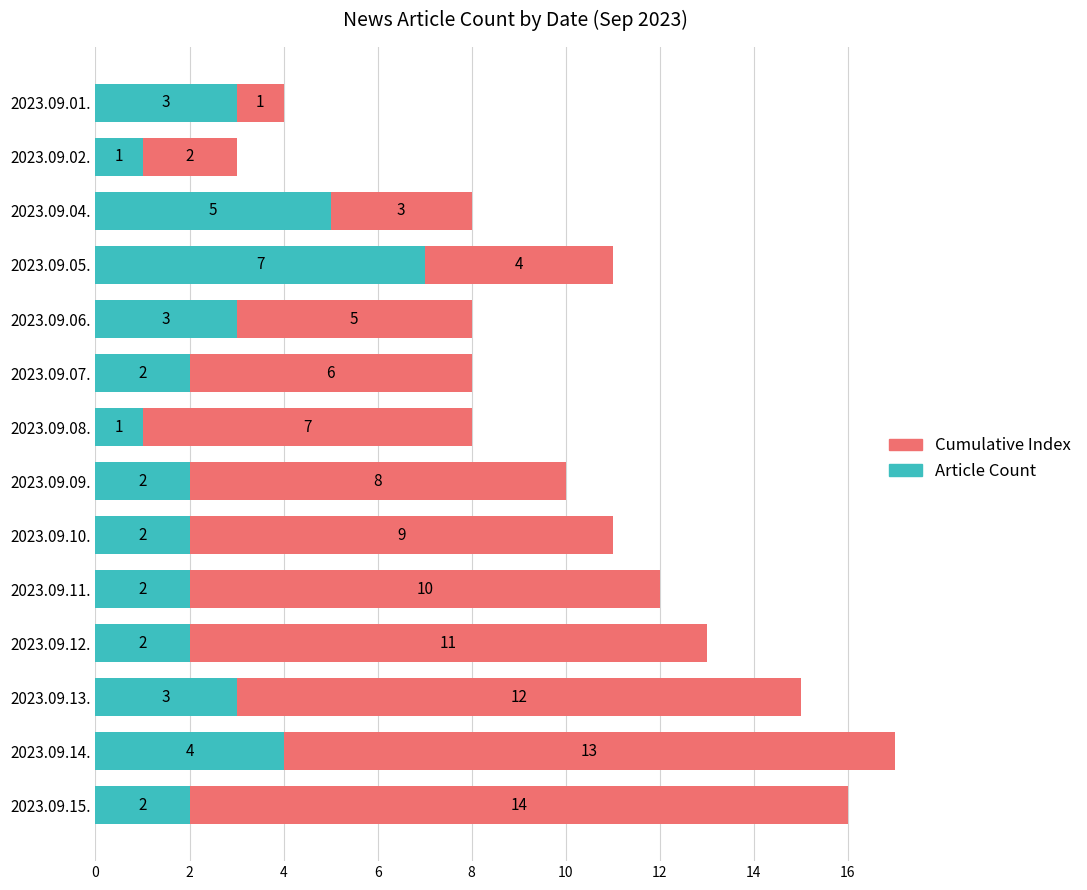

What value does the Article Count series have at 2023.09.13.?

3